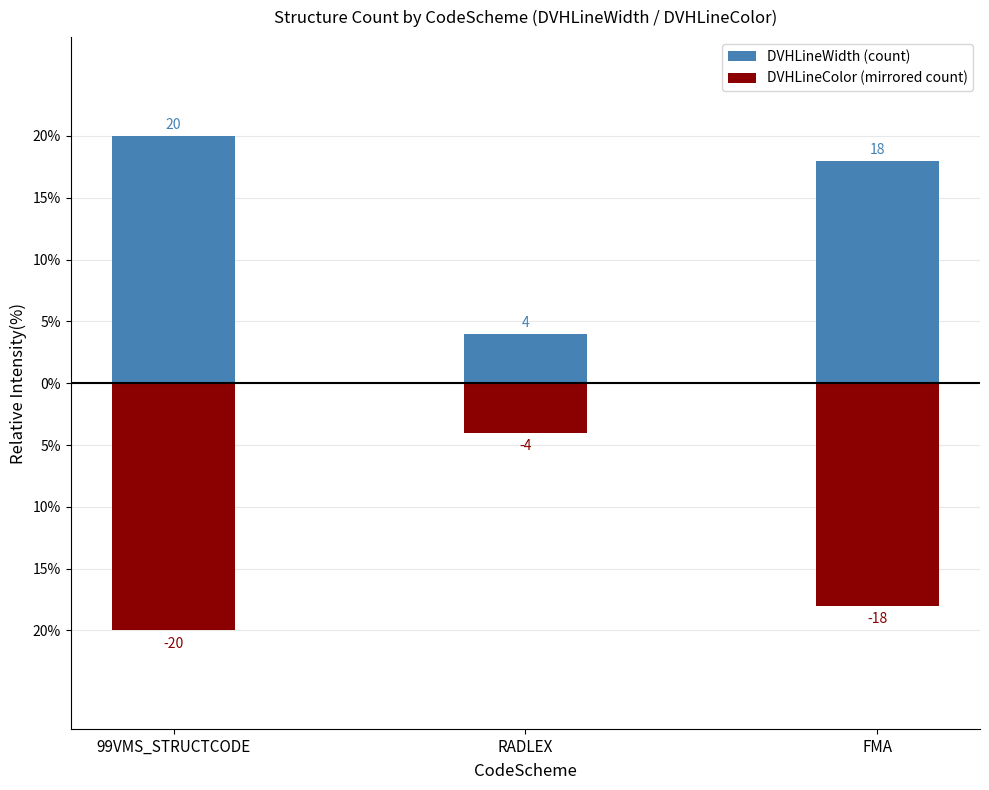

At which label does DVHLineColor (mirrored count) first exceed -18?

RADLEX